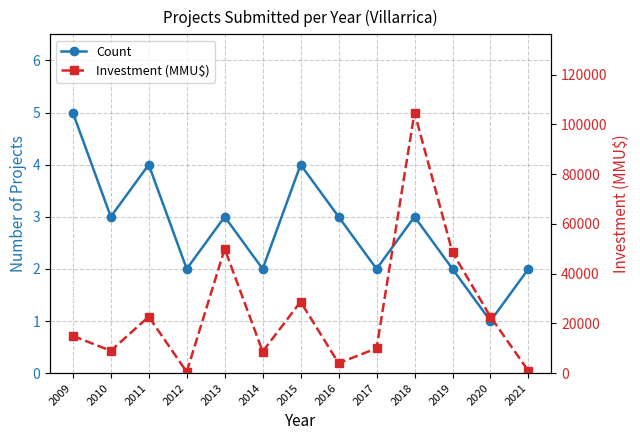

What is the maximum value for Investment (MMU$)?

104810